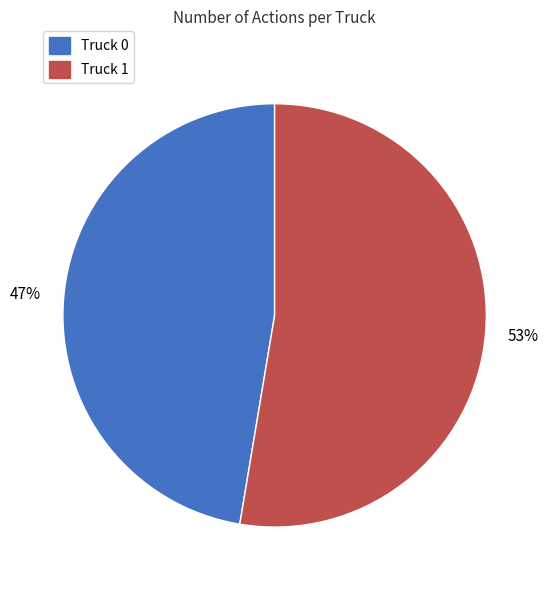

Count the number of slices in the pie.

2